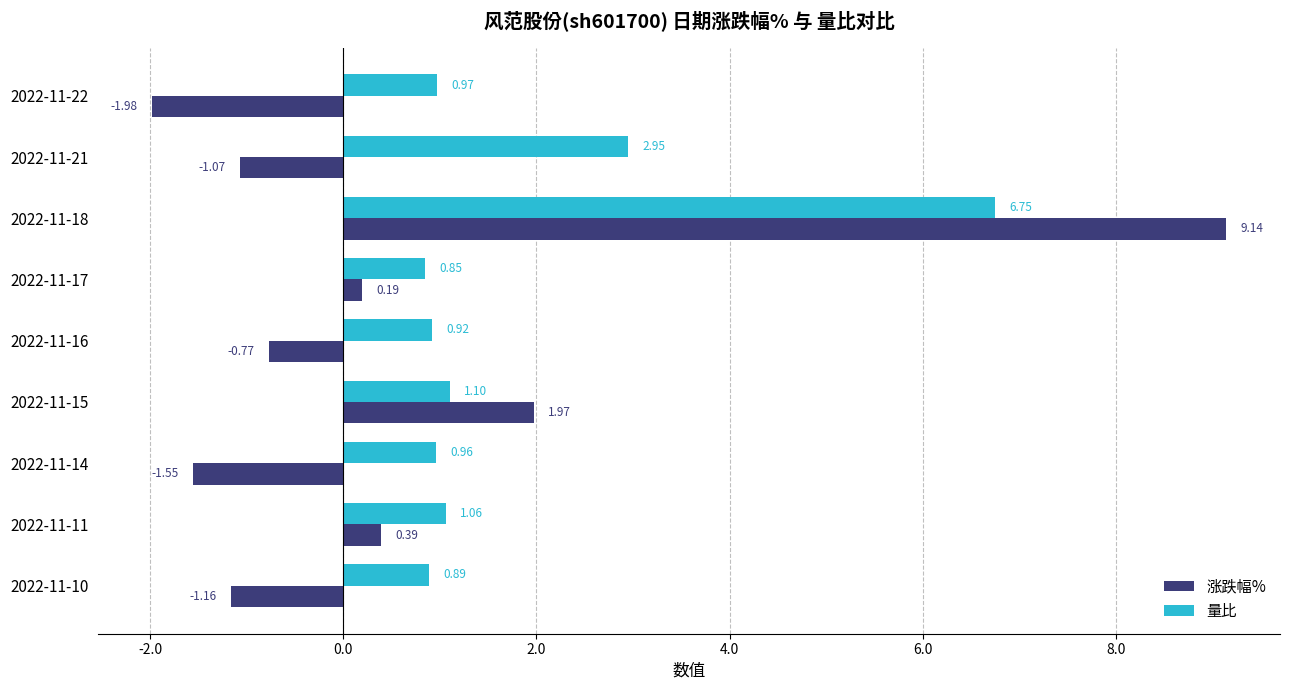

How many data points in 涨跌幅% are less than 0?

5